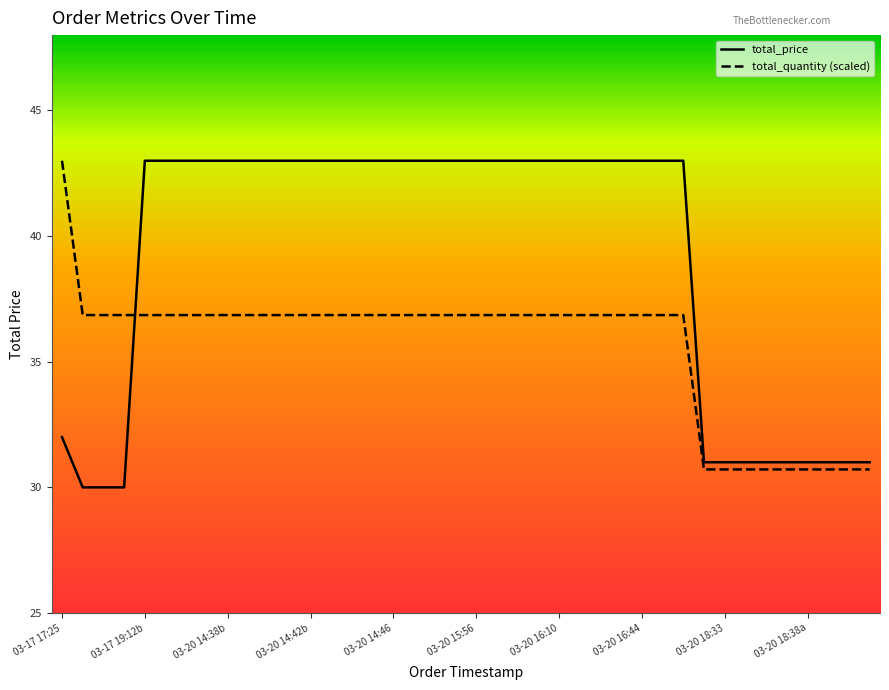

True or false: total_quantity (scaled) and total_price cross at least once.

True